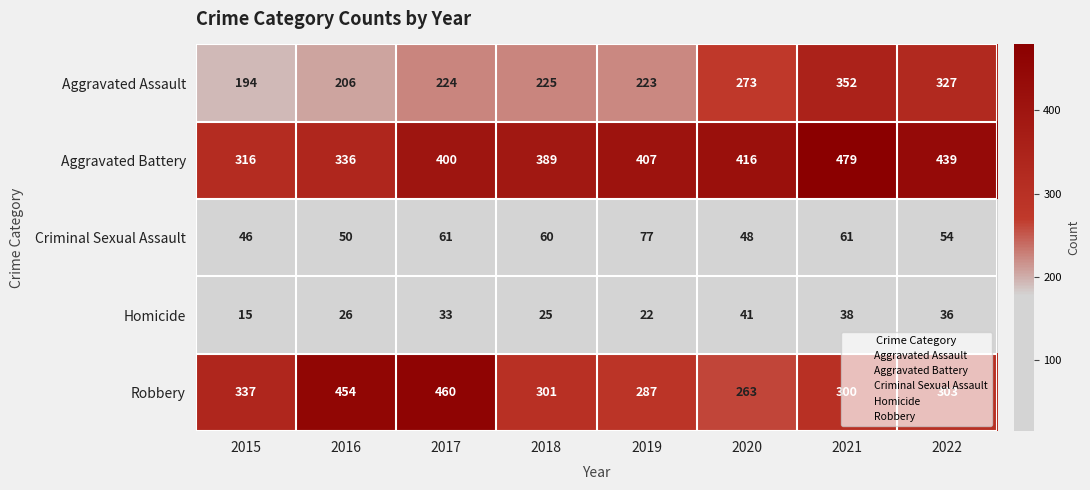

Is the value of Criminal Sexual Assault at 2016 greater than the value of Robbery at 2016?

No